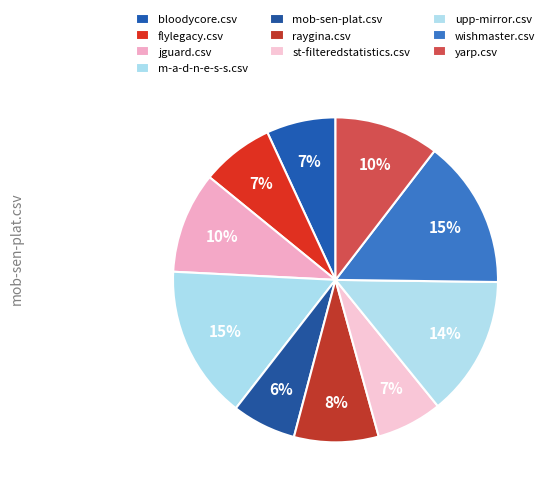

Does upp-mirror.csv represent more than half of the total?

No